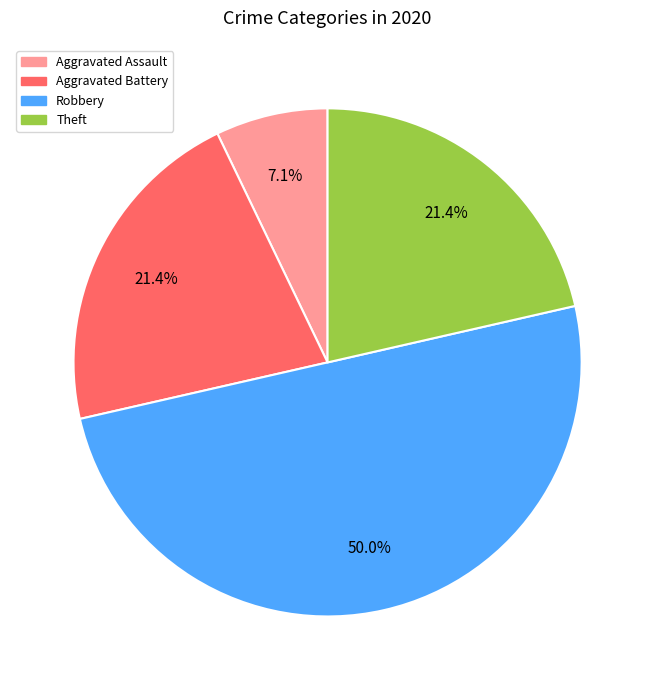

Do Aggravated Assault and Theft together represent more than half of the pie?

No